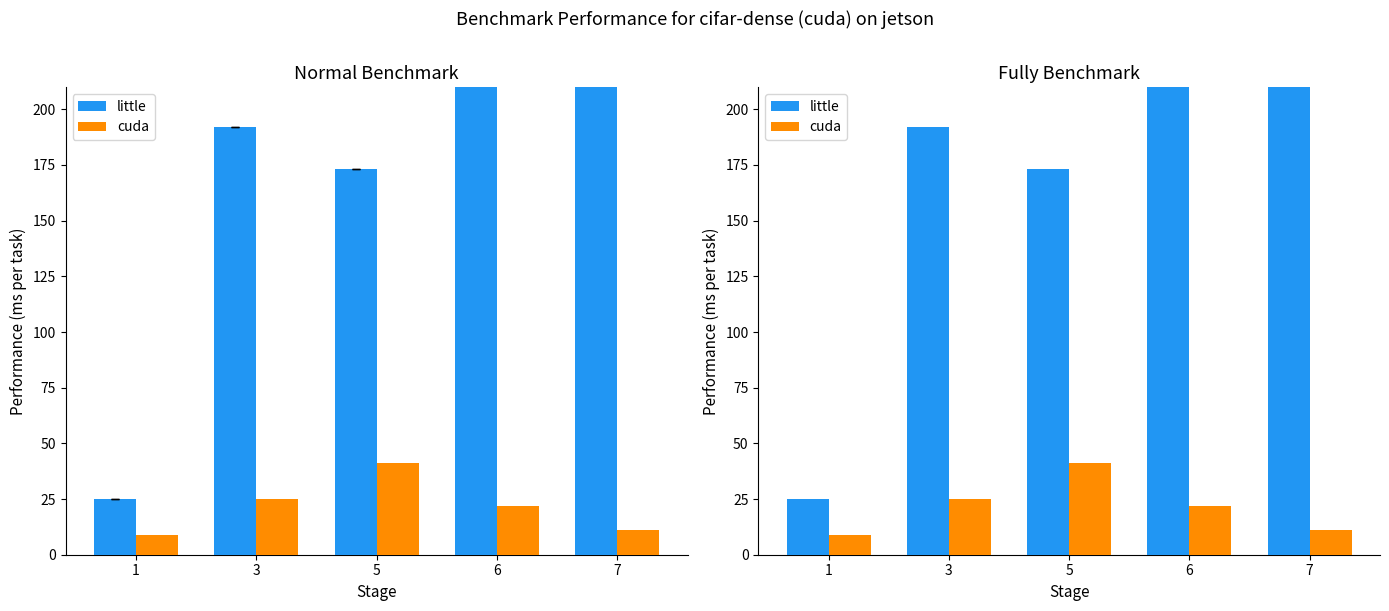

What is the approximate value of cuda at 1, to the nearest 10?

10